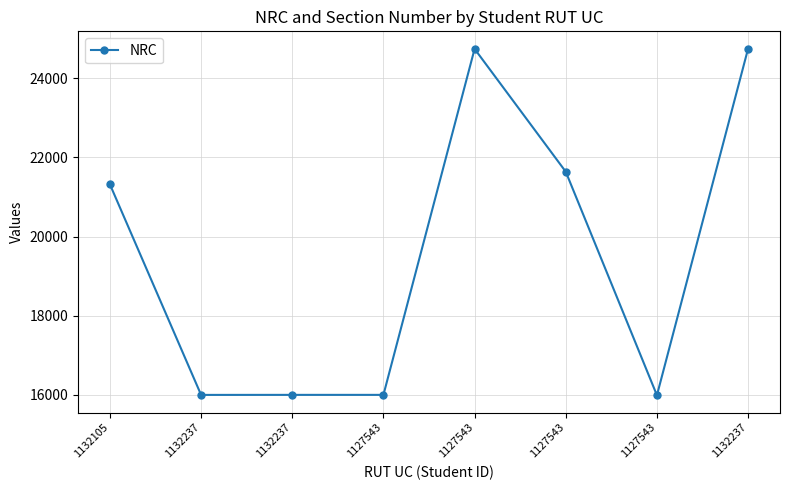

List the labels in order of value, largest first.

1132237, 1127543, 1127543, 1132105, 1132237, 1127543, 1132237, 1127543